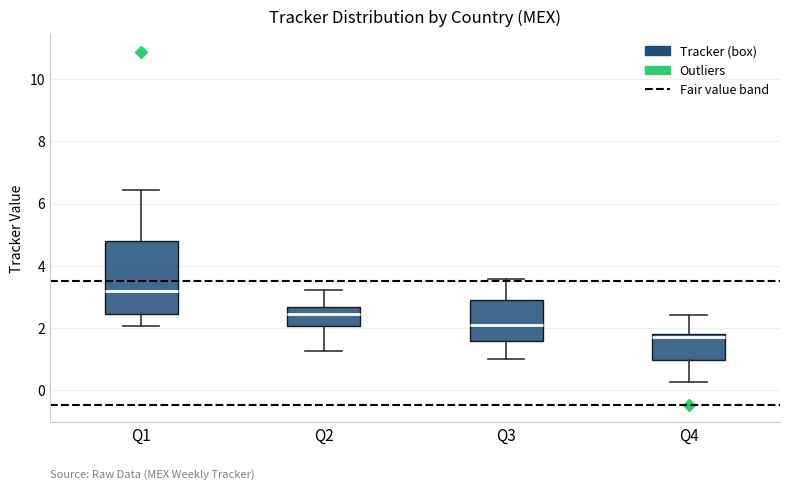

Reading left to right, read every box against the y-axis: the position of its median line, the range the box covers, and the ends of its whiskers. The values are not printed on the chart, so give them approximately, as read against the axis.

Q1: median 3.2, box 2.4 to 4.8, whiskers 2.0 to 6.4
Q2: median 2.4, box 2.0 to 2.6, whiskers 1.2 to 3.2
Q3: median 2.0, box 1.6 to 2.8, whiskers 1.0 to 3.6
Q4: median 1.6, box 1.0 to 1.8, whiskers 0.2 to 2.4